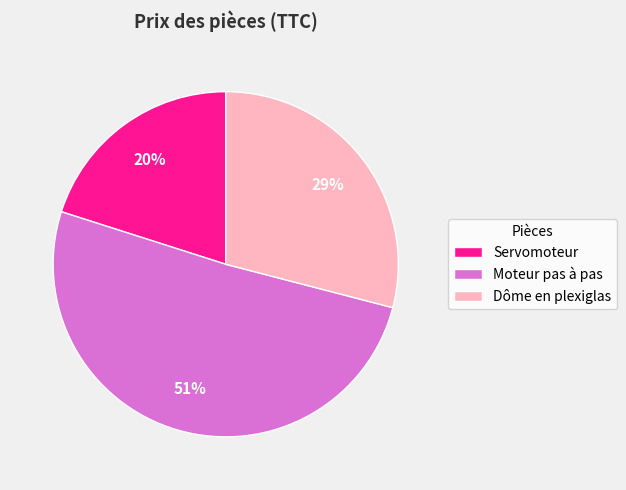

Rank the categories by value from highest to lowest.

Moteur pas à pas, Dôme en plexiglas, Servomoteur